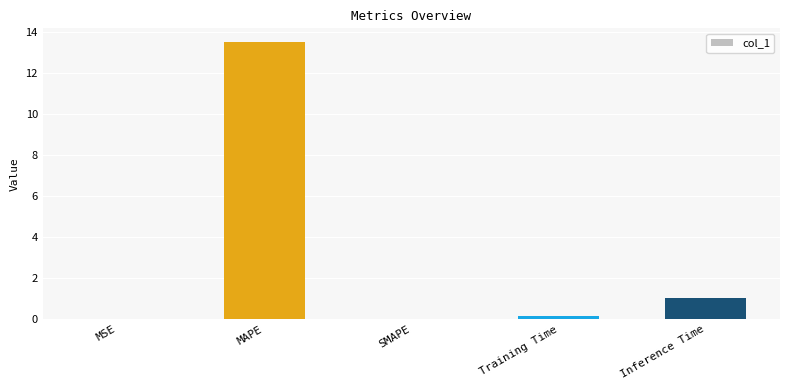

How many series are shown in this chart?

1